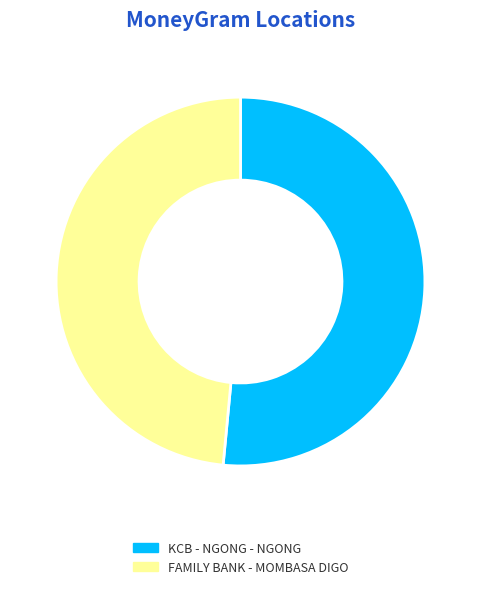

Is the sum of KCB - NGONG - NGONG and FAMILY BANK - MOMBASA DIGO greater than half?

Yes